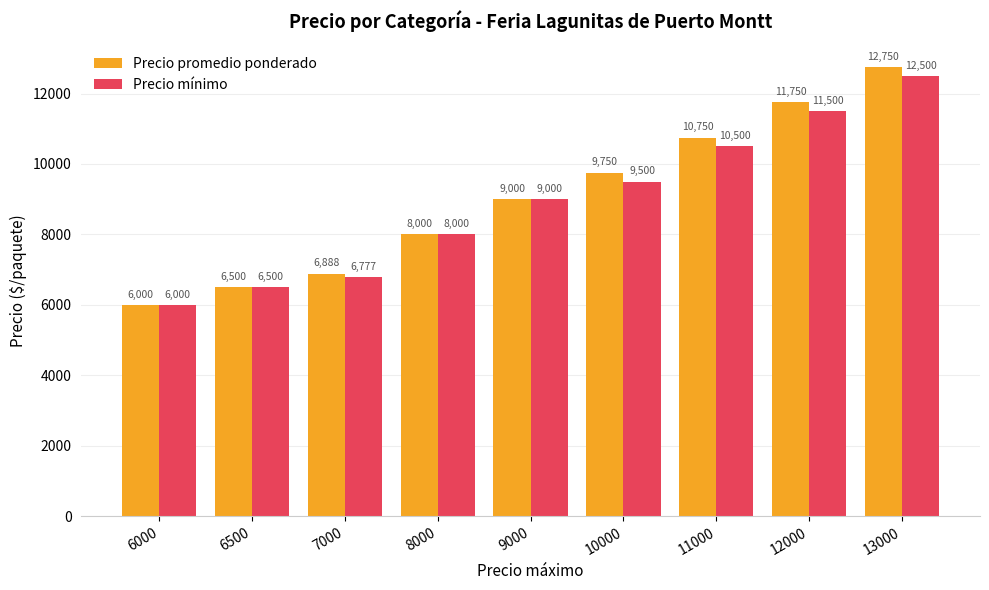

What is the sum of all Precio mínimo values?

80277.8